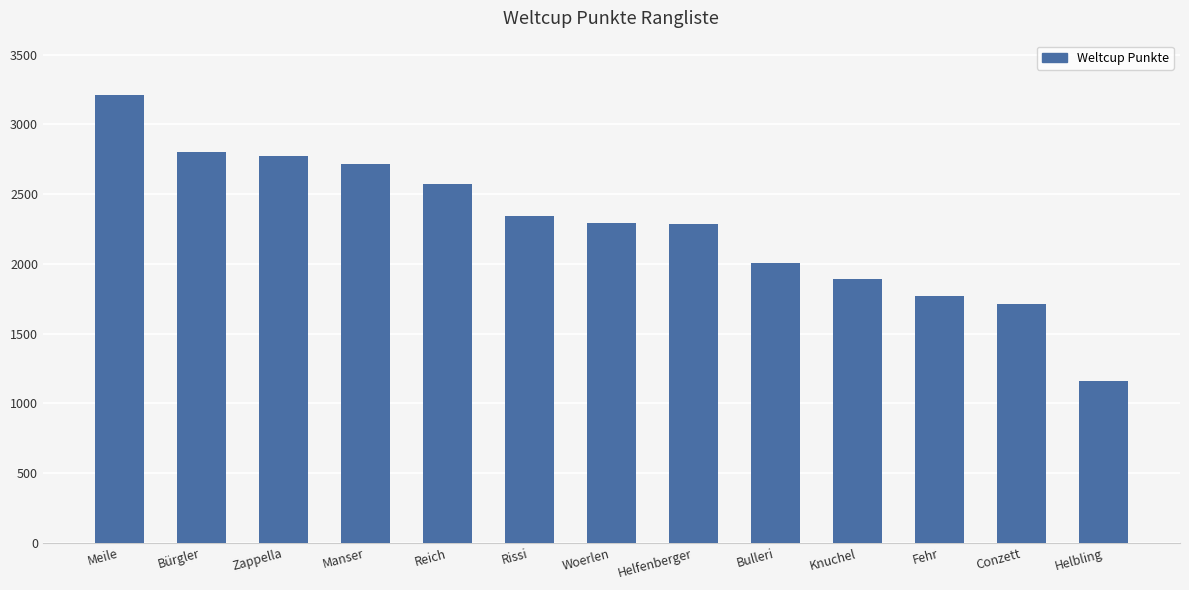

The chart shows a value of 2770 at Zappella. True or false?

True